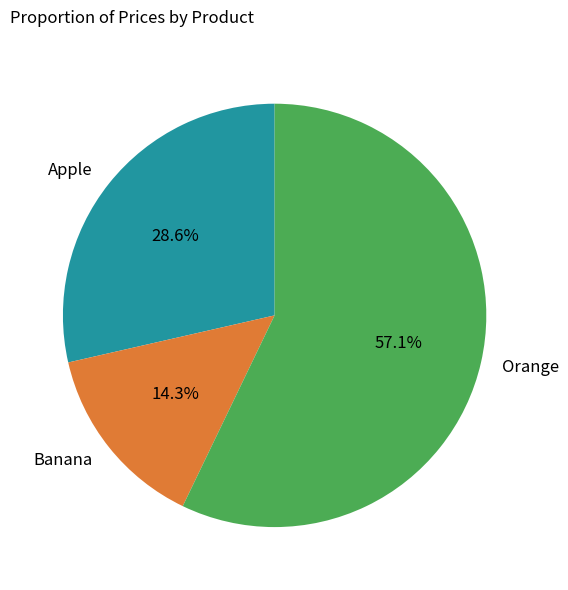

To the nearest percent, what is the combined percentage of Banana and Orange?

71%